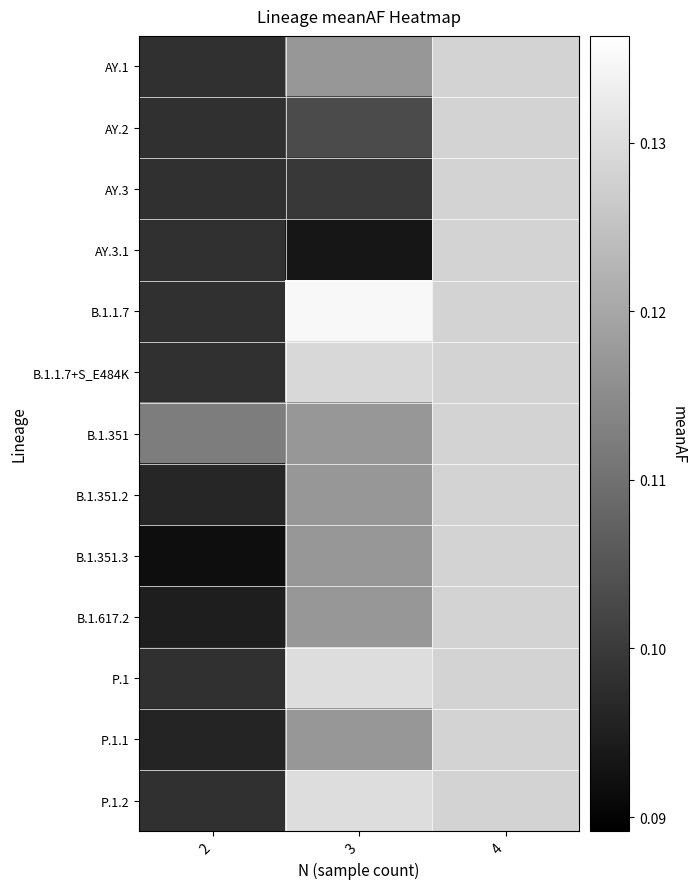

Reading left to right, what are all the values shown in this chart?

AY.1: 2=0.1	3=0.1	4=0.1
AY.2: 2=0.1	3=0.1	4=0.1
AY.3: 2=0.1	3=0.1	4=0.1
AY.3.1: 2=0.1	3=0.1	4=0.1
B.1.1.7: 2=0.1	3=0.1	4=0.1
B.1.1.7+S_E484K: 2=0.1	3=0.1	4=0.1
B.1.351: 2=0.1	3=0.1	4=0.1
B.1.351.2: 2=0.1	3=0.1	4=0.1
B.1.351.3: 2=0.1	3=0.1	4=0.1
B.1.617.2: 2=0.1	3=0.1	4=0.1
P.1: 2=0.1	3=0.1	4=0.1
P.1.1: 2=0.1	3=0.1	4=0.1
P.1.2: 2=0.1	3=0.1	4=0.1